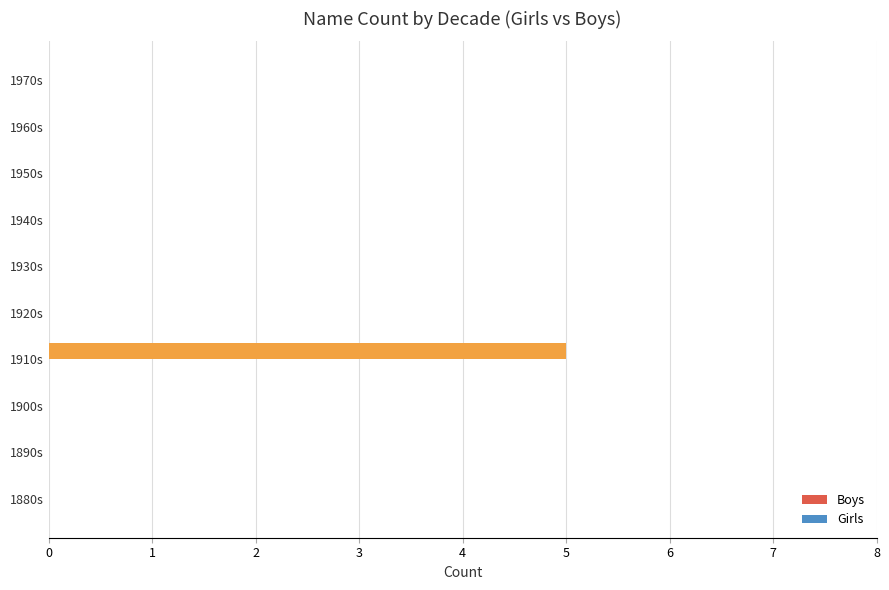

What is the approximate value at 1910s?

5